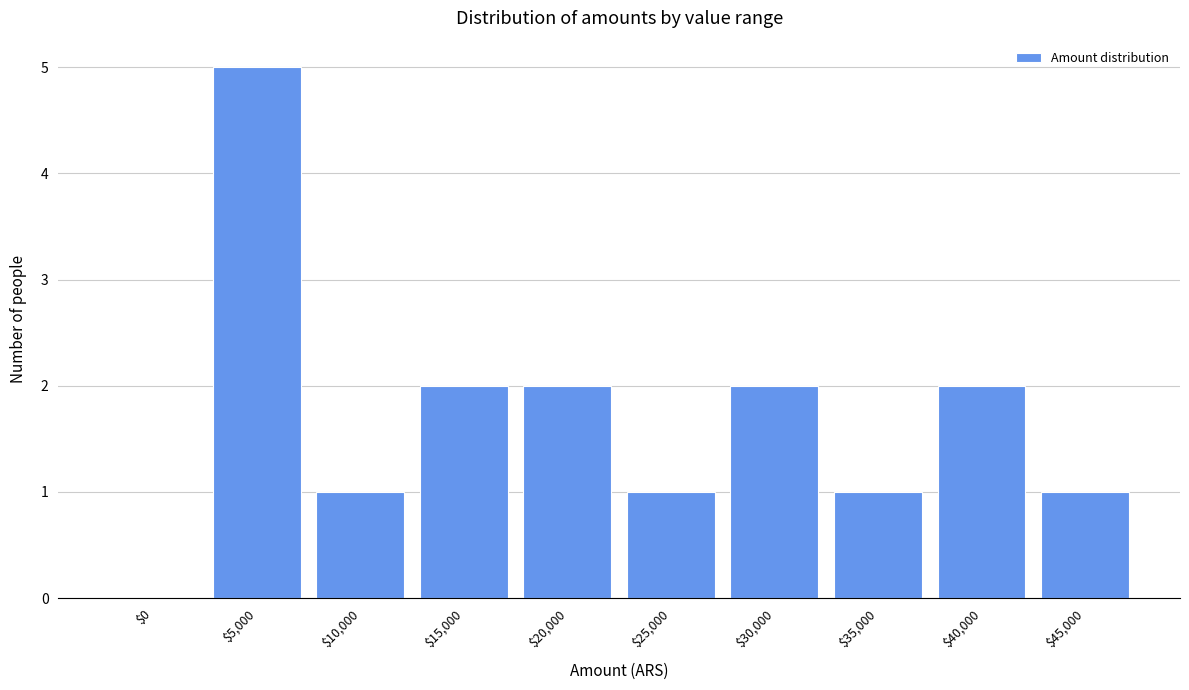

Which category has the highest value across all series?

$5,000